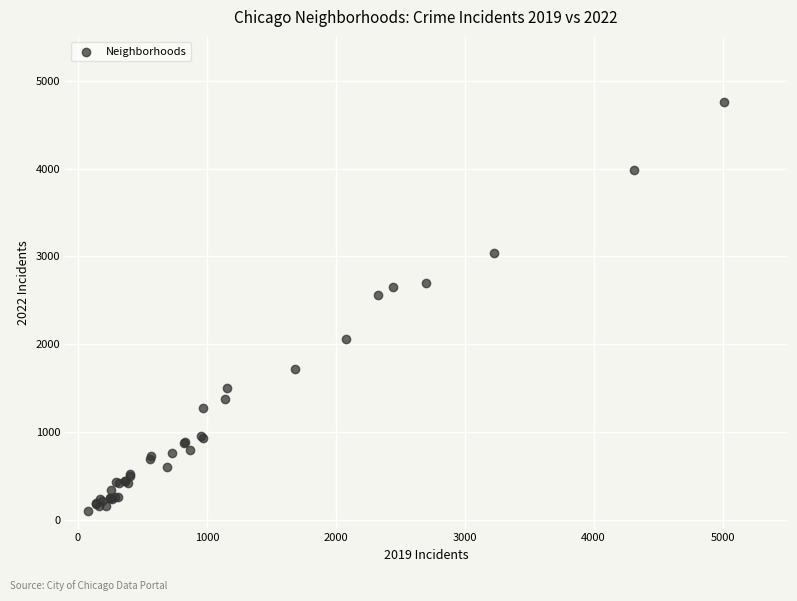

What Y value in the scatter plot is closest to 2430?

2566